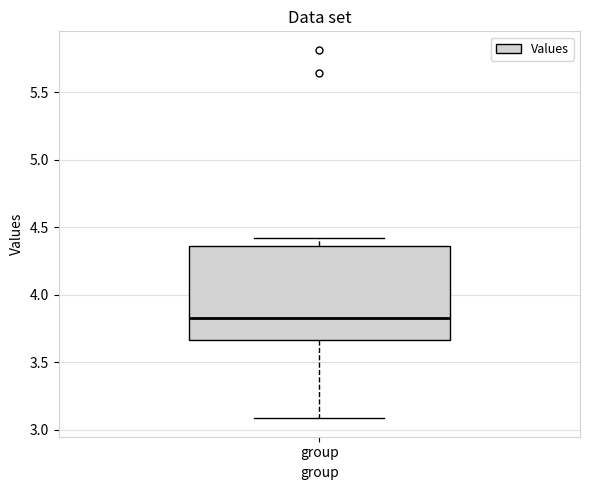

Transcribe this box plot: give where the median line is, the range the box spans, and where the two whiskers end, as read against the y-axis. The values are not printed on the chart, so give them approximately, as read against the axis.

median 3.85, box 3.65 to 4.35, whiskers 3.10 to 4.40